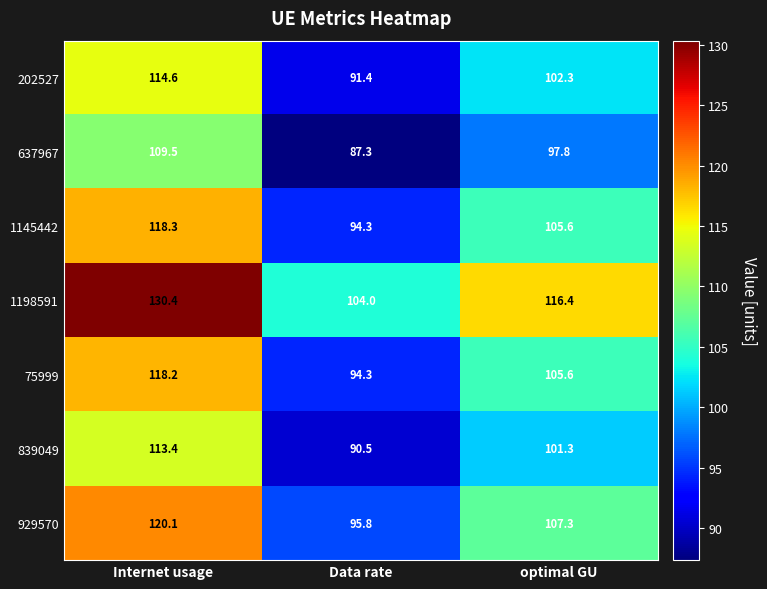

How many data points does each series have?

3